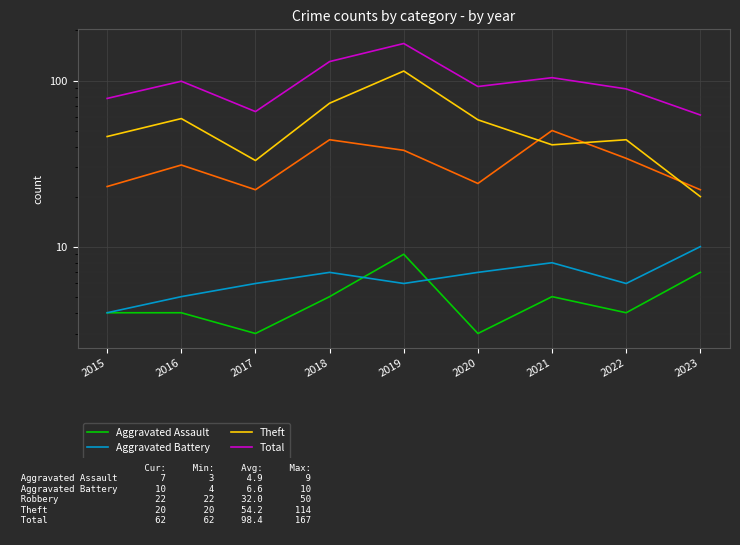

List the labels in order of Aggravated Assault value, smallest first.

2017, 2020, 2015, 2016, 2022, 2018, 2021, 2023, 2019